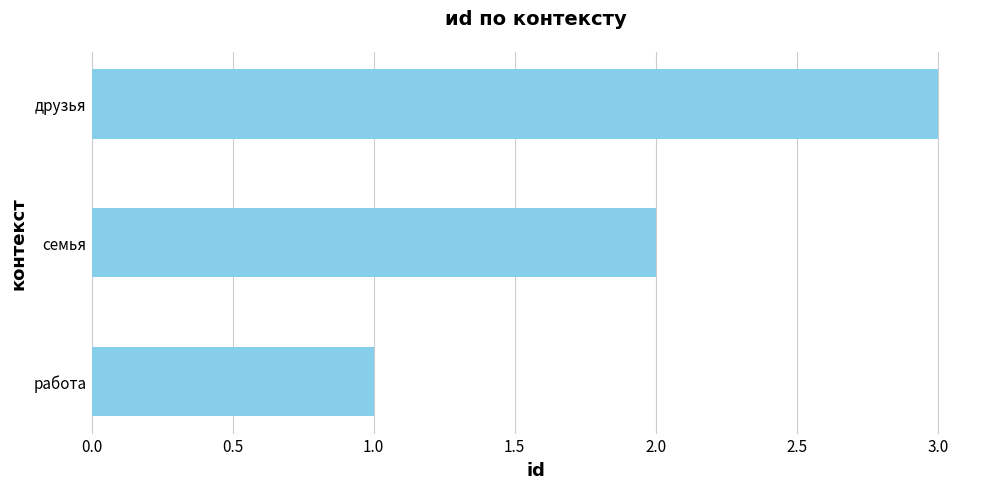

The value at друзья is 3. True or false?

True